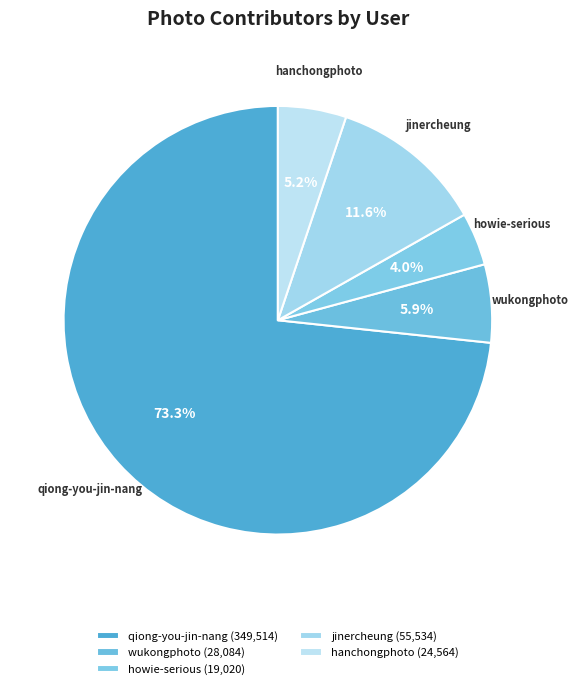

Which slice is the smallest?

howie-serious